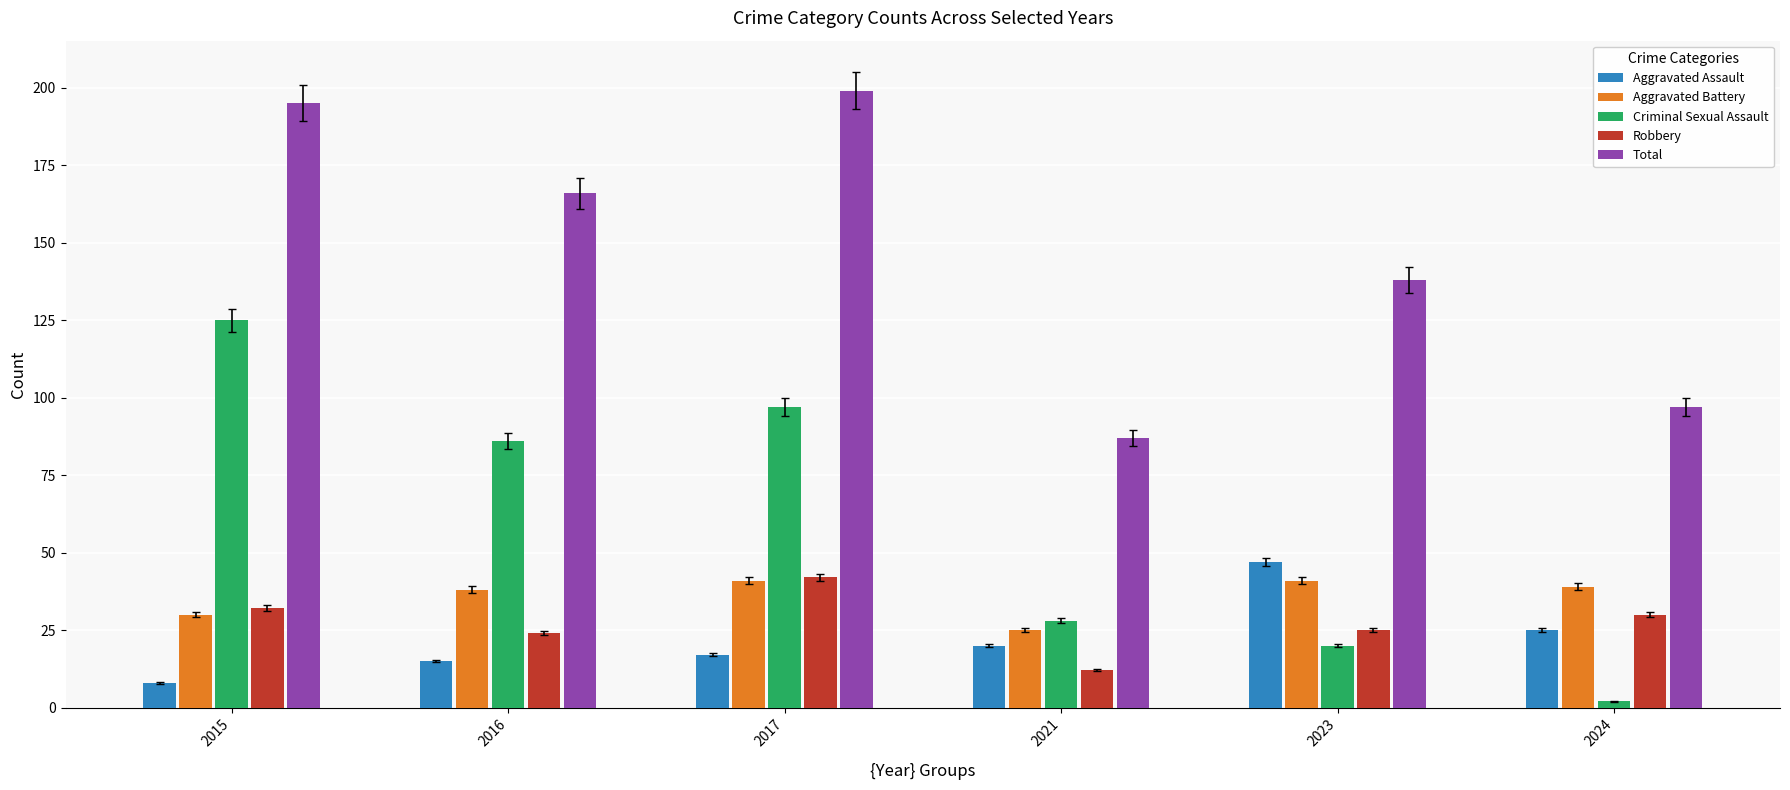

At which label does Criminal Sexual Assault first exceed 86?

2015